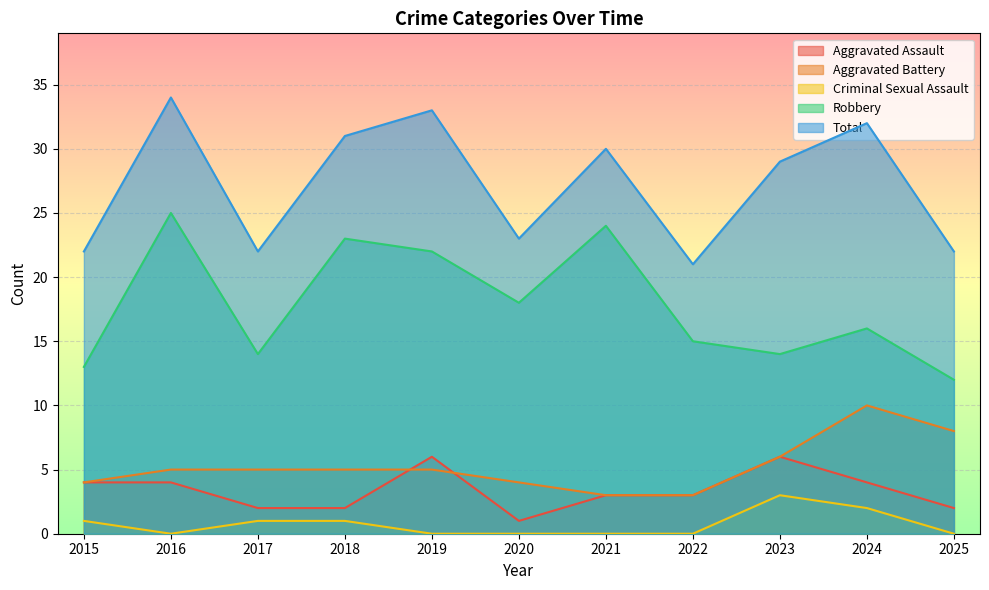

What are all the series names shown in the legend?

Aggravated Assault, Aggravated Battery, Criminal Sexual Assault, Robbery, Total